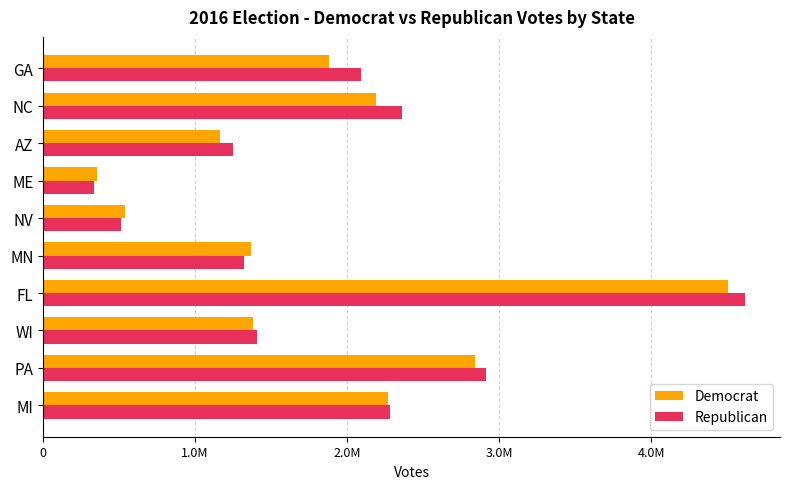

Which series has the largest total across all categories?

Republican